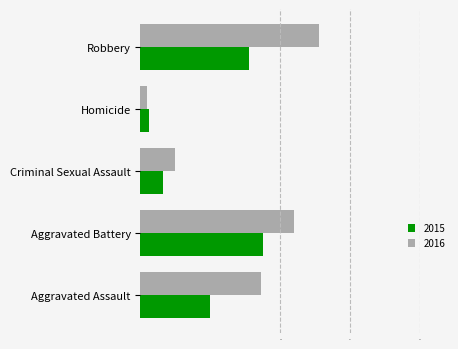

What is the sum of the 2015 values at Criminal Sexual Assault and Aggravated Assault?

53